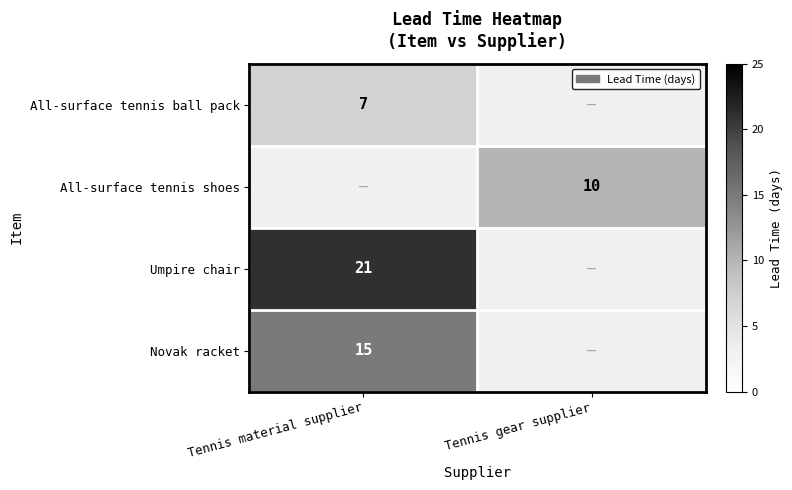

Count the number of categories in the chart.

2